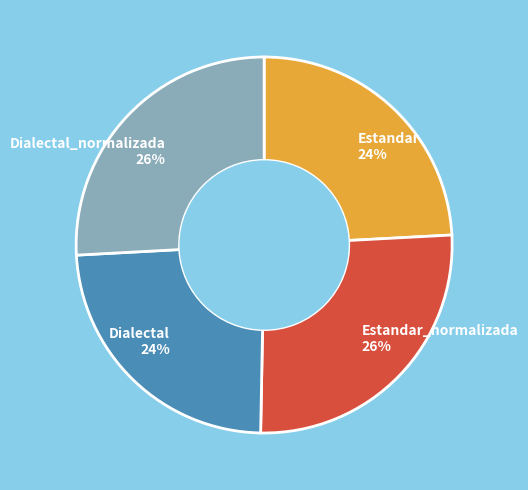

Is there any slice that represents more than half of the pie?

No